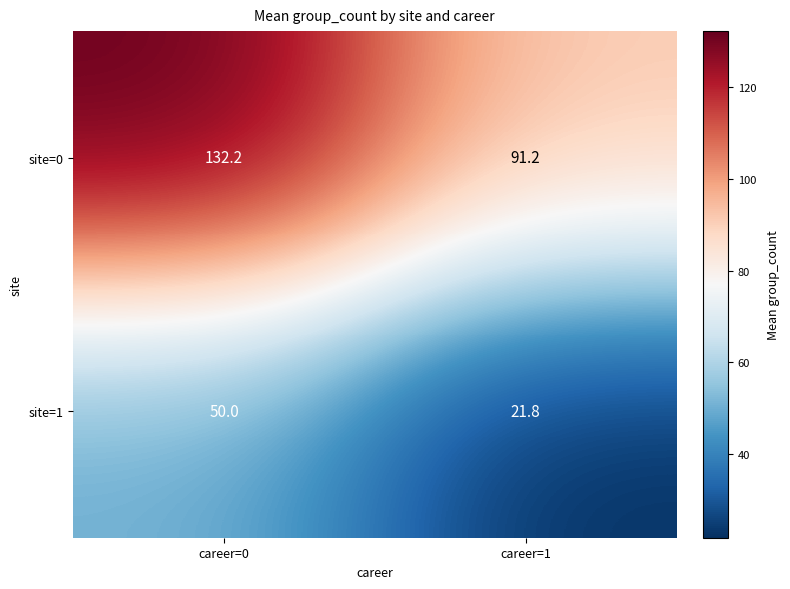

At which category does the chart reach its minimum across all series?

career=1